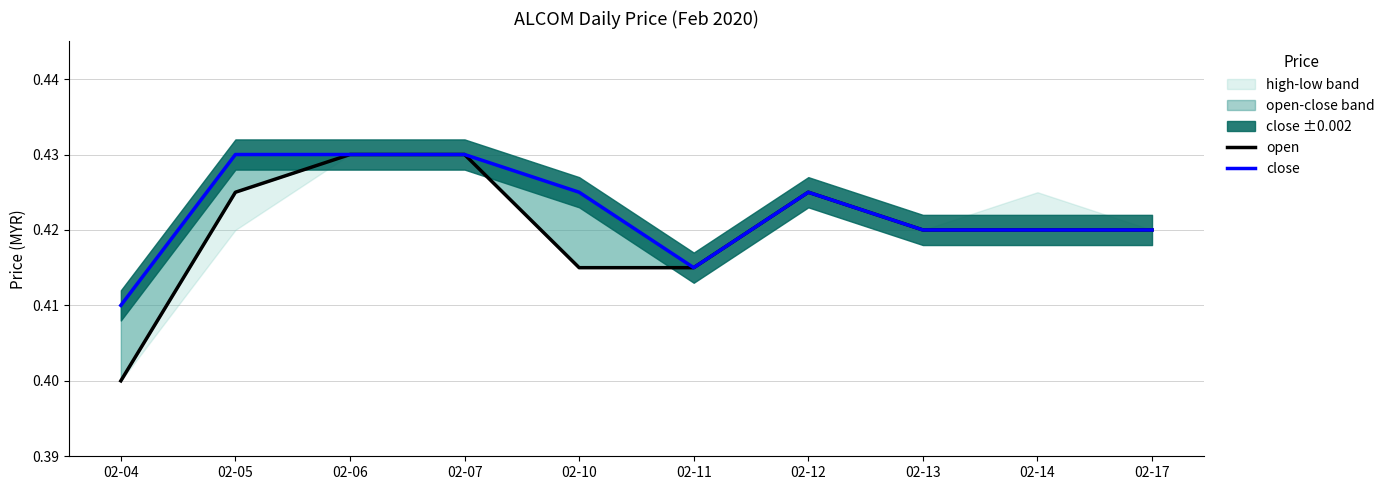

True or false: open and close cross at least once.

False